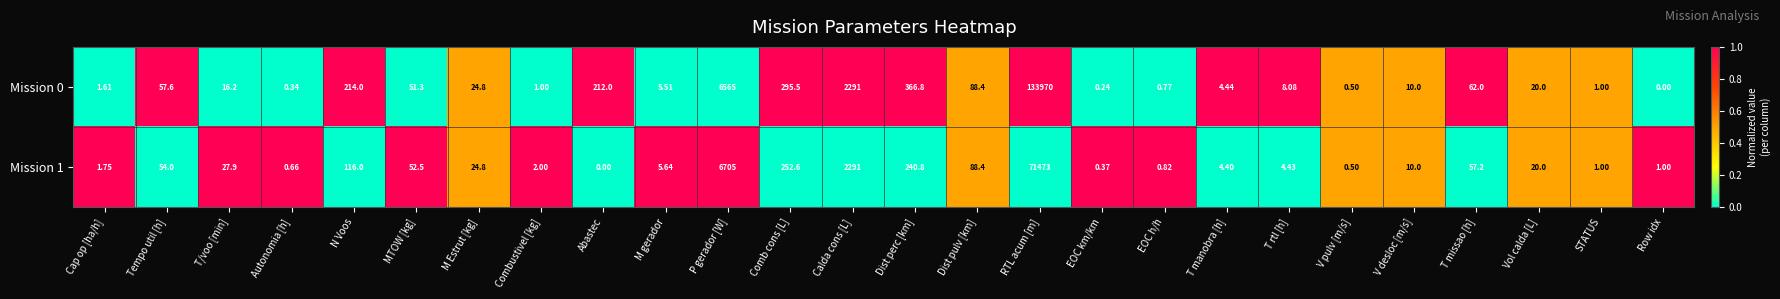

At how many categories does at least one series exceed 0?

26